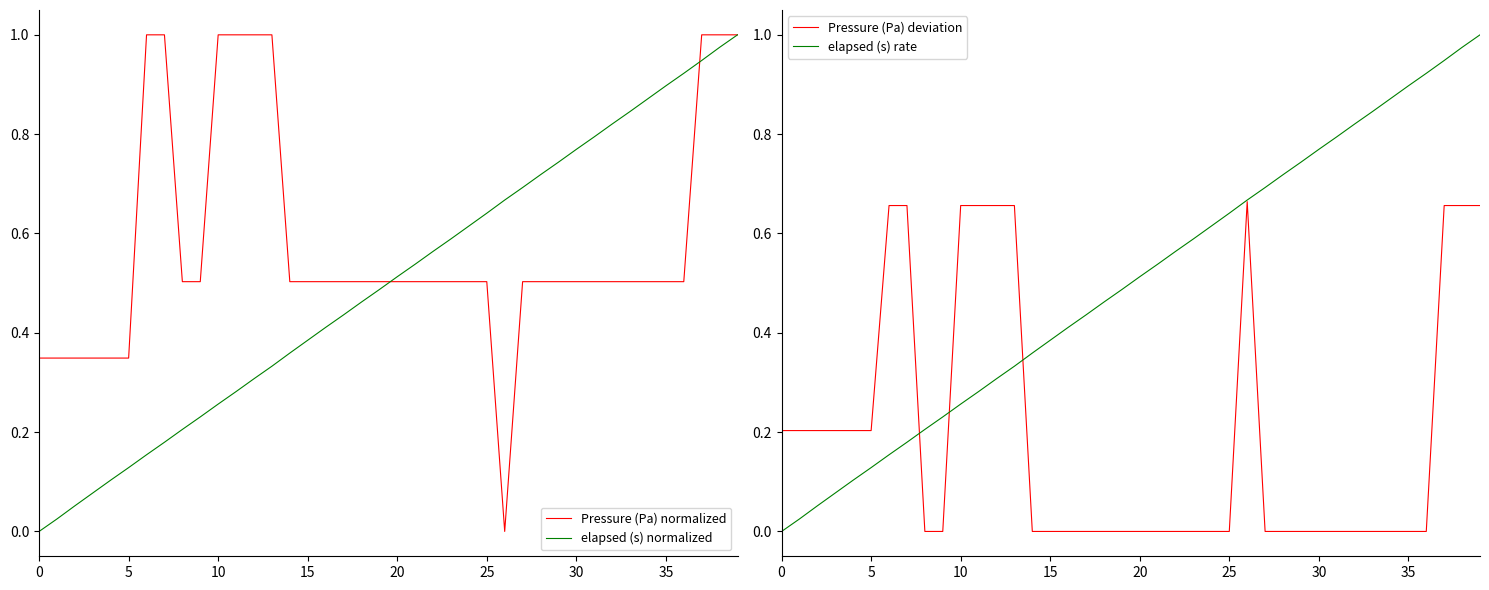

The value of Pressure (Pa) normalized at 9 is 0.5. True or false?

True